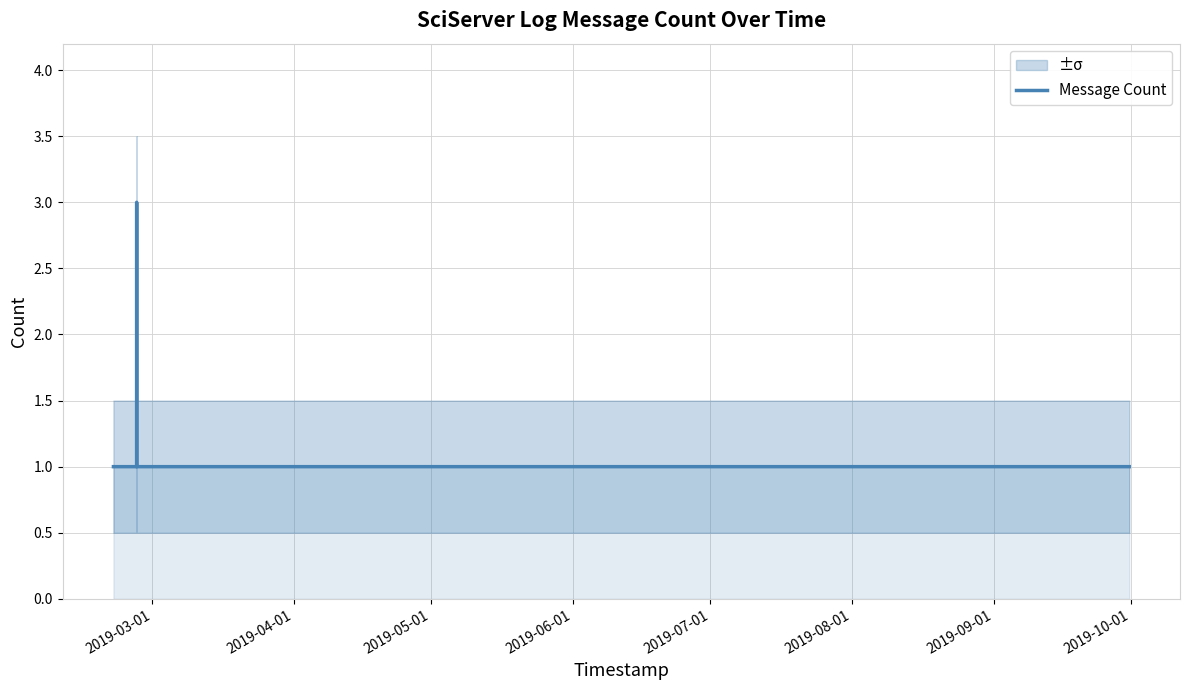

What is the maximum value shown in the chart?

3